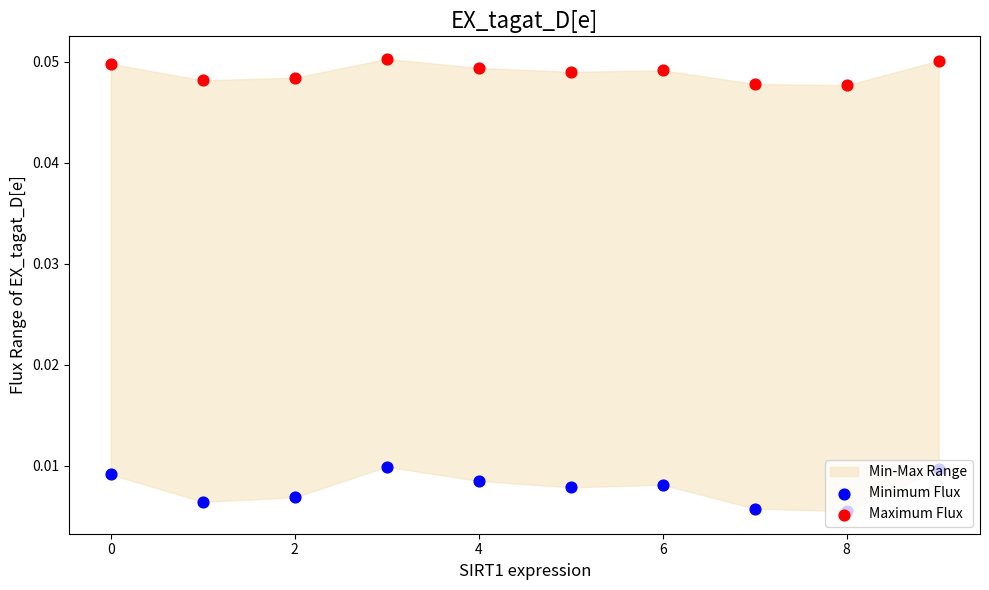

Which series has the widest spread of Y values?

Minimum Flux